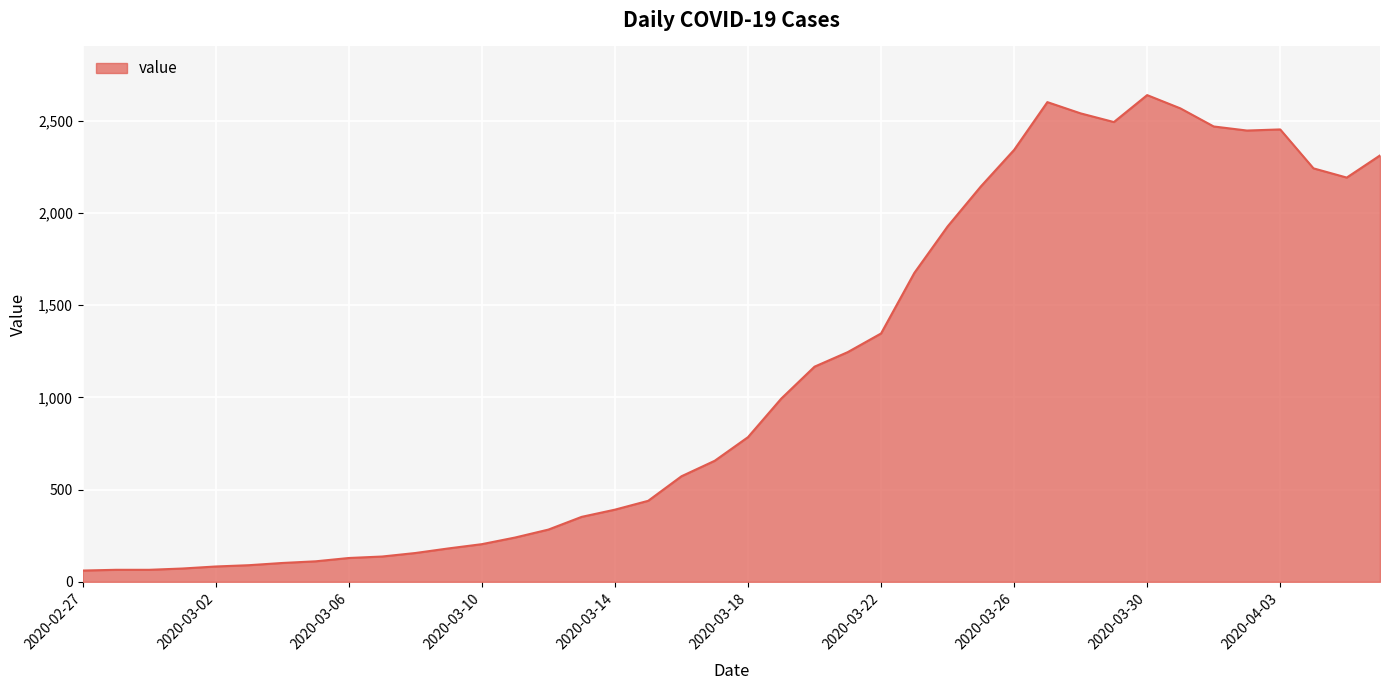

What is the smallest value displayed?

61